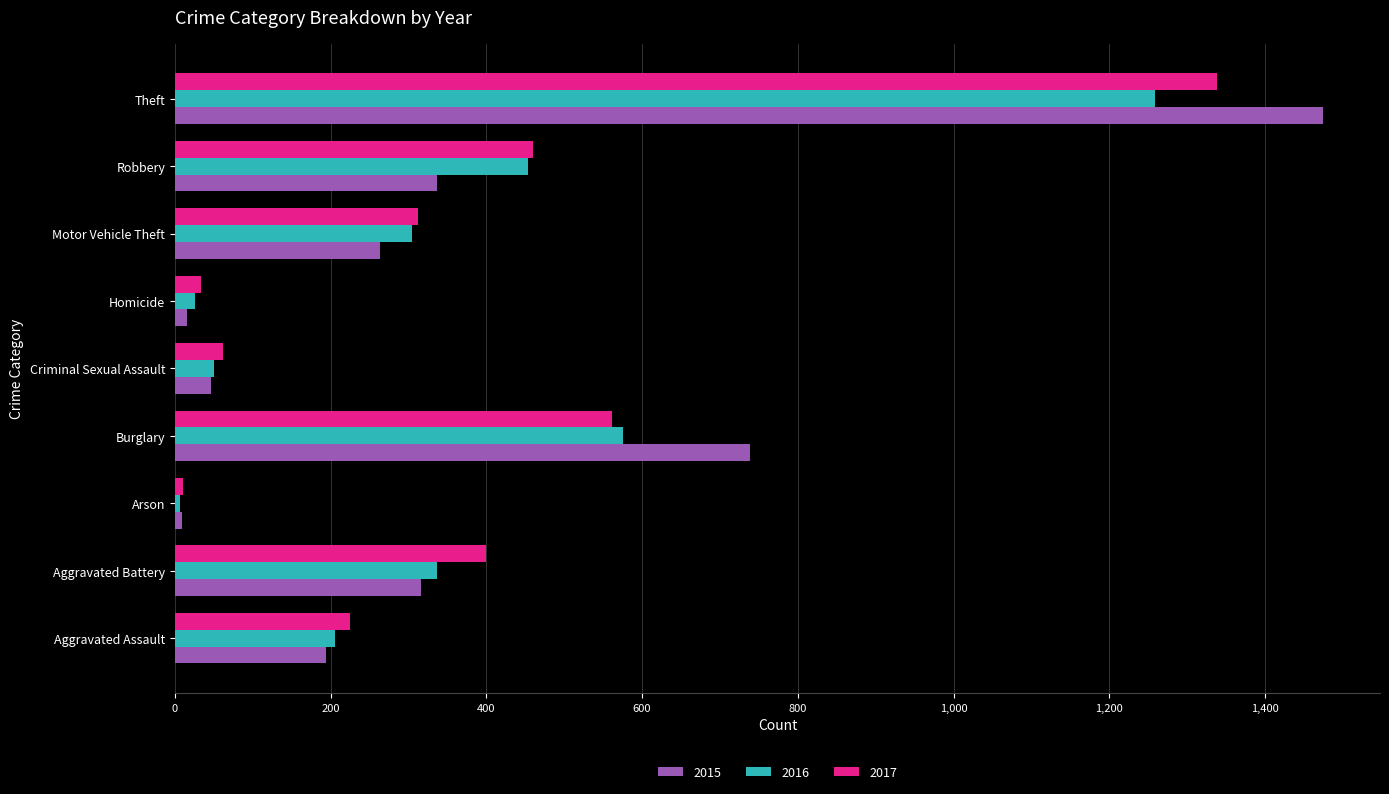

Is the value of 2016 at Aggravated Assault greater than the value of 2017 at Robbery?

No